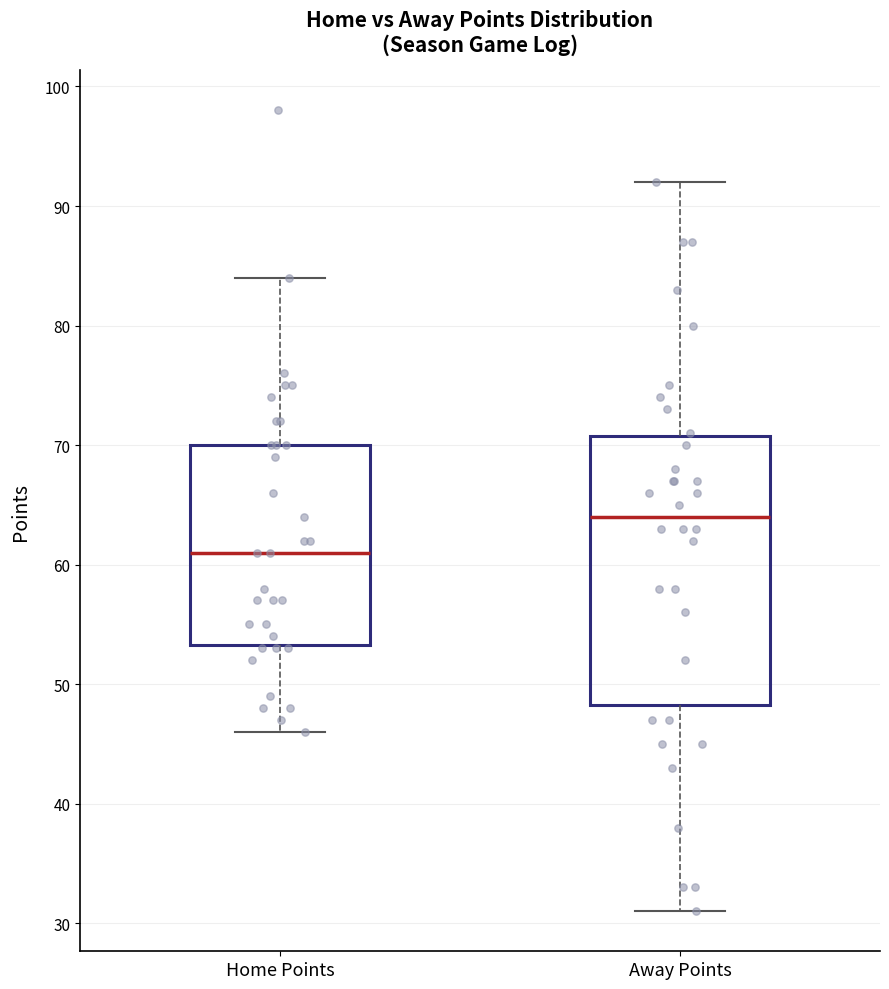

Which box has the highest median line?

Away Points